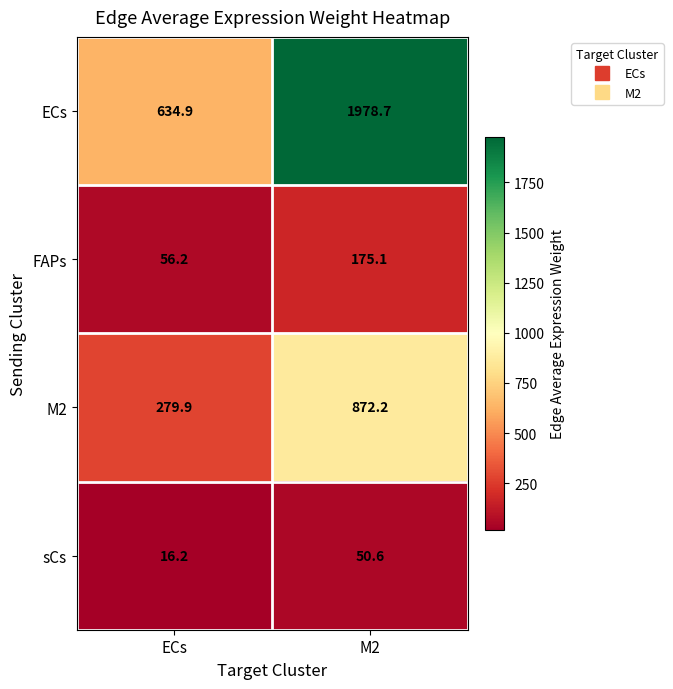

What is the total value across all series at ECs?

987.2